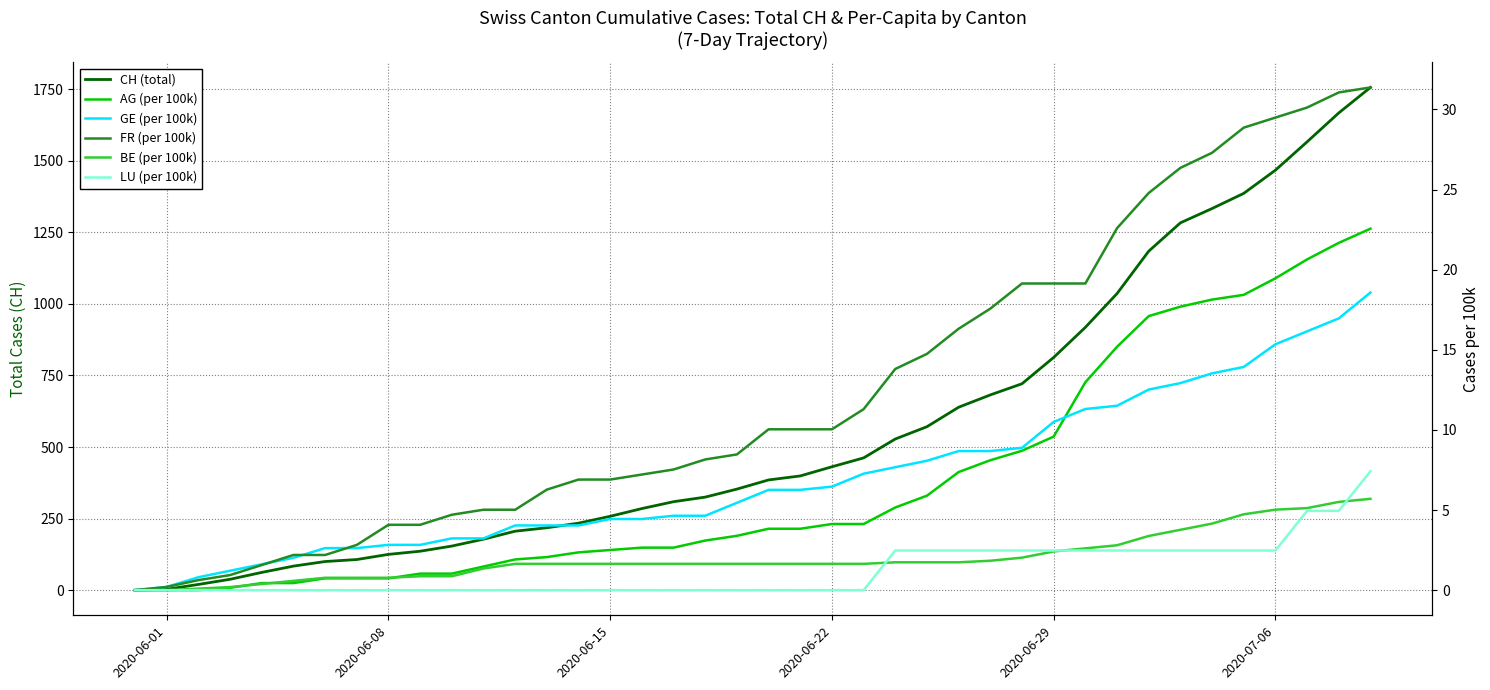

How many values in the LU (per 100k) series exceed 0?

16